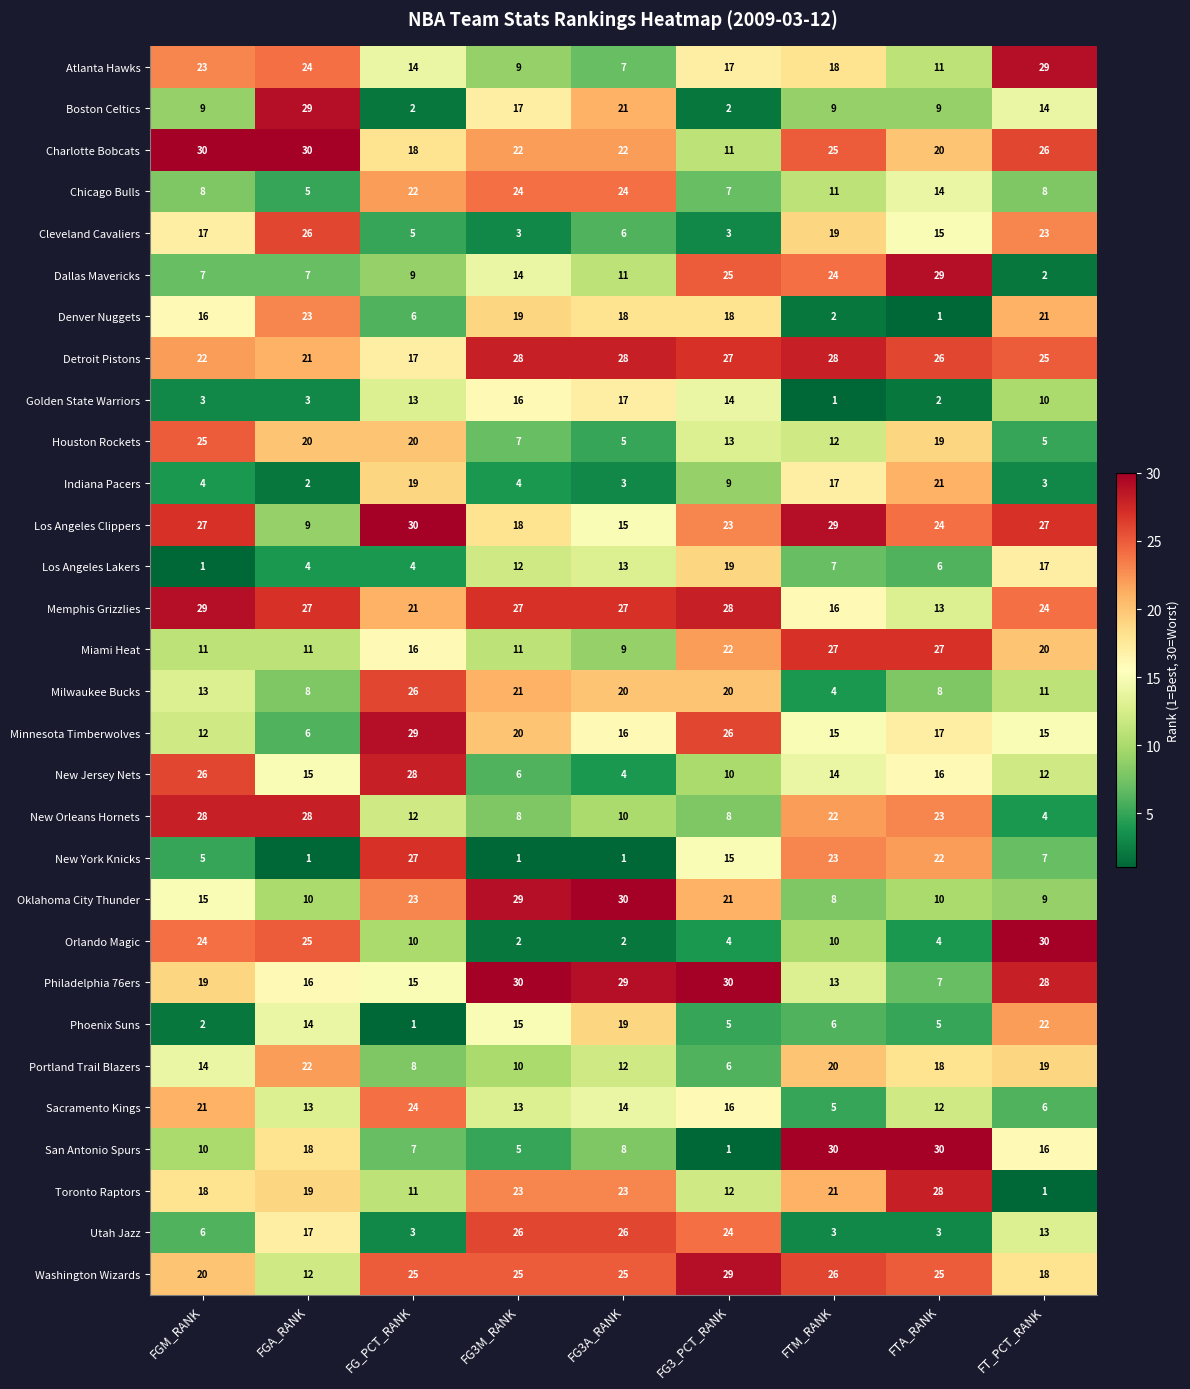

At how many categories does at least one series exceed 16?

9